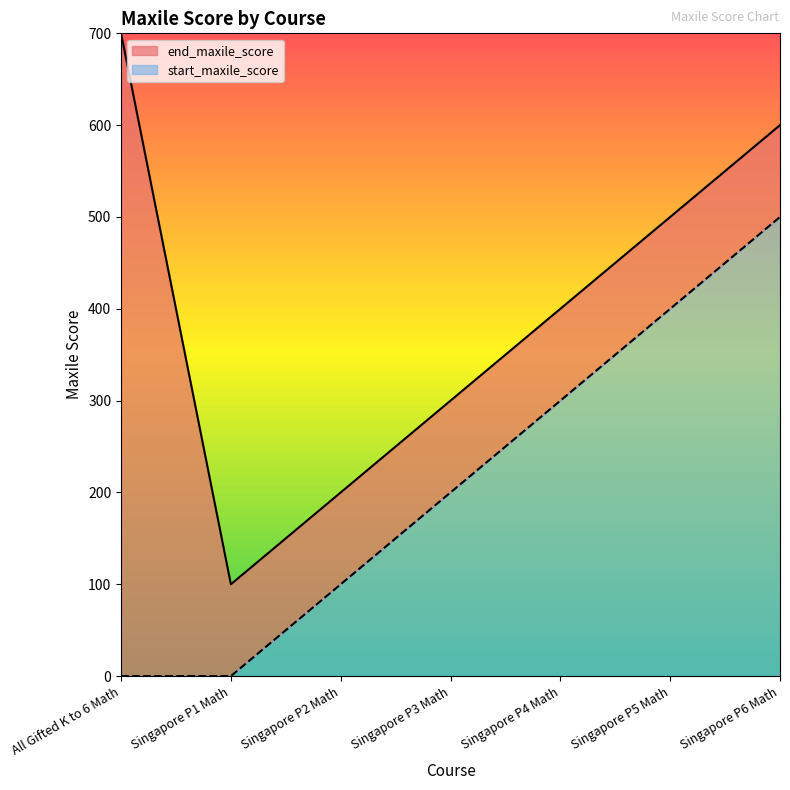

What is the total value across all series at Singapore P4 Math?

400